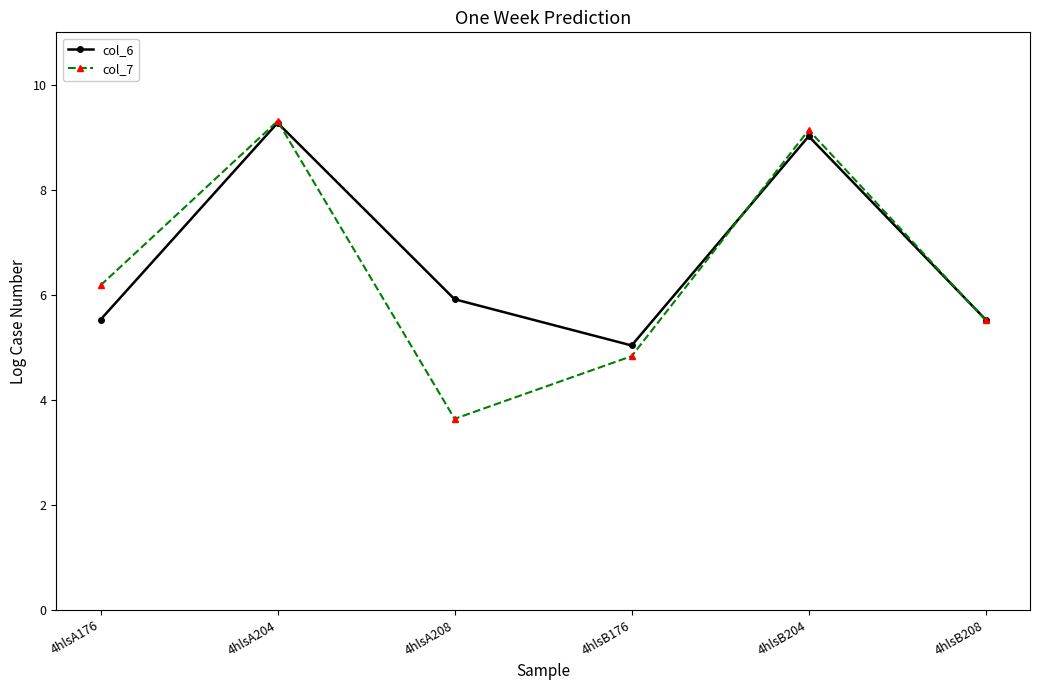

Which series has the largest total across all categories?

col_6